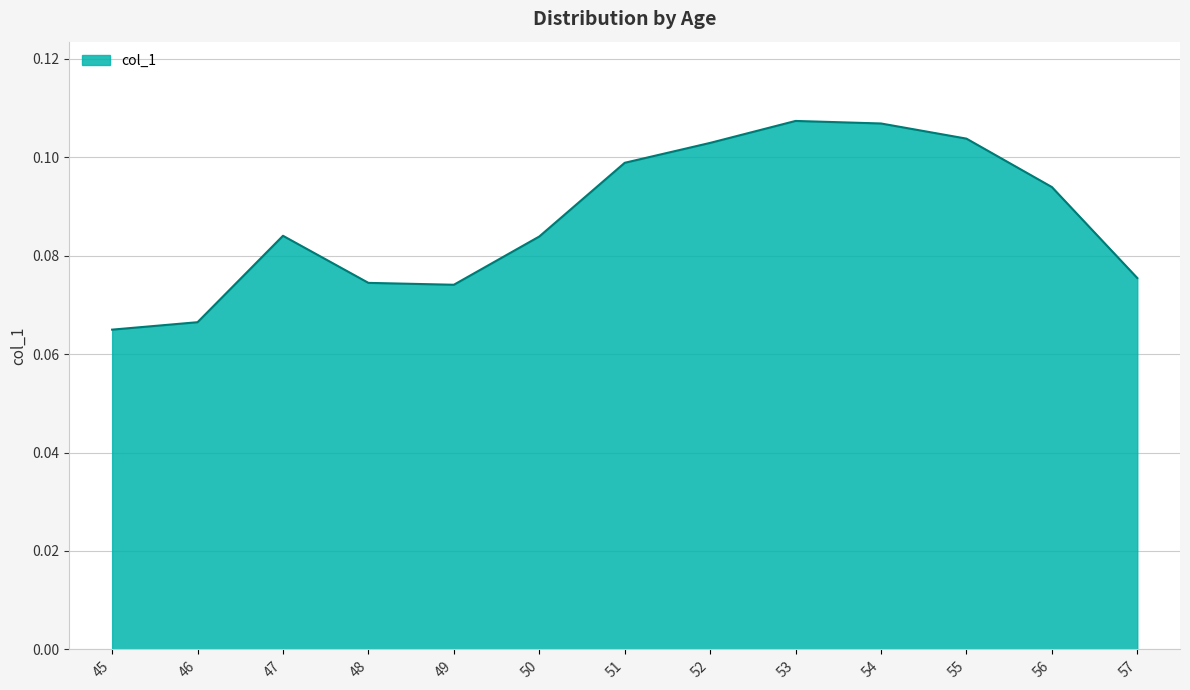

The chart shows a value of 0.0 at 51. True or false?

False